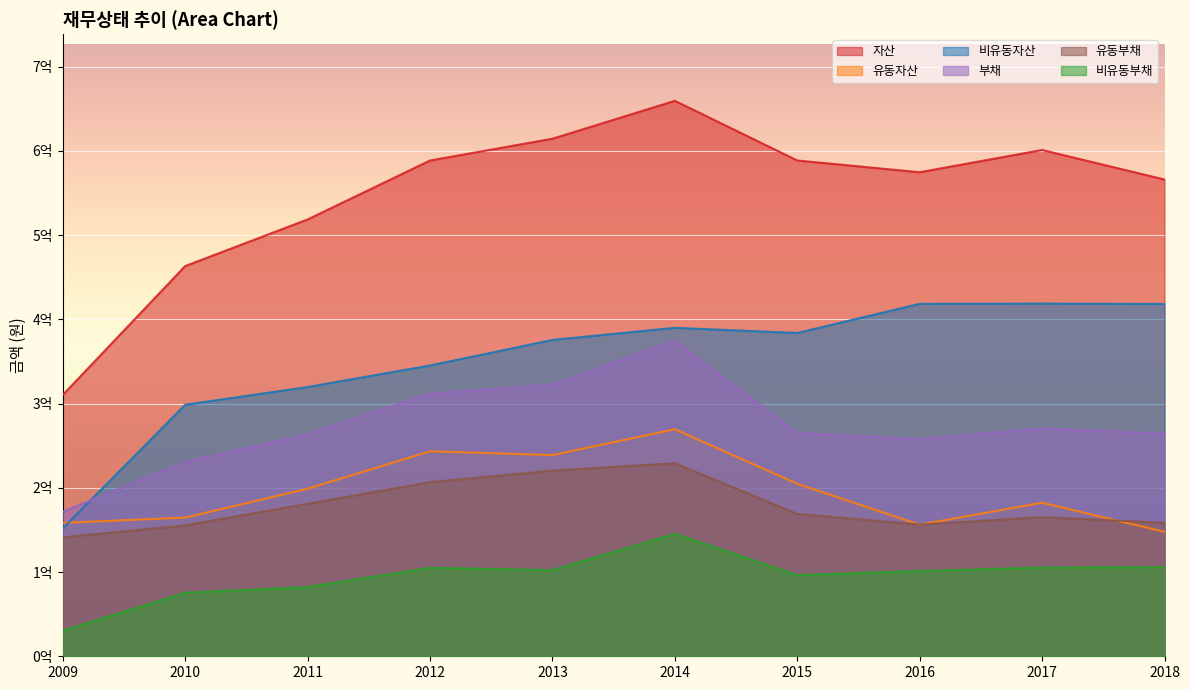

Is the value of 유동자산 at 2010 greater than the value of 부채 at 2018?

No